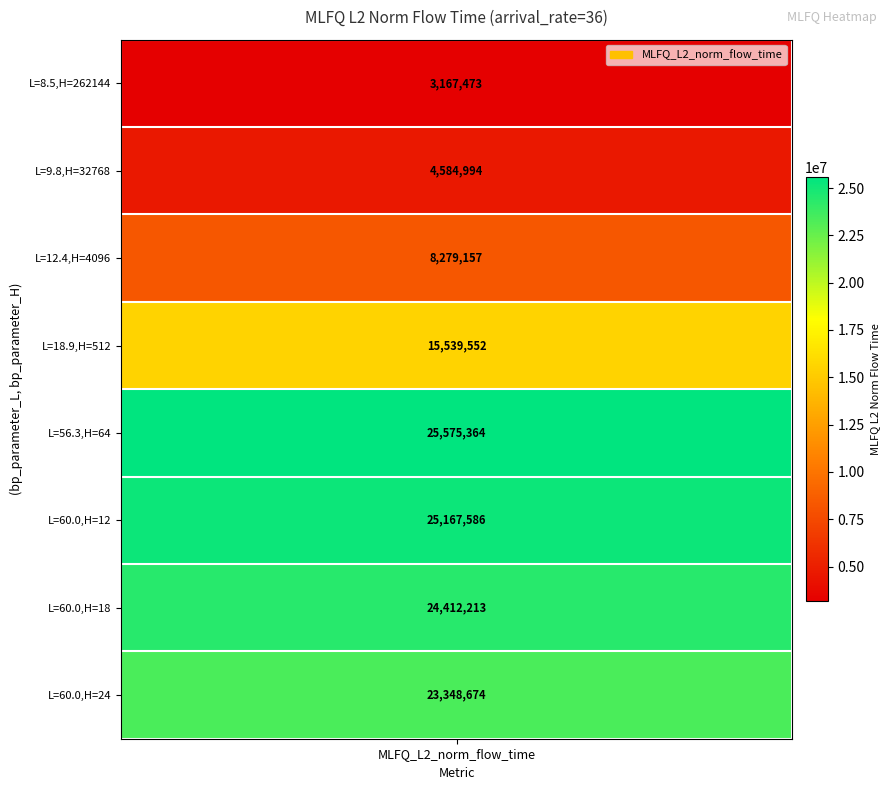

Rank the categories by labels_H value from highest to lowest.

0, 1, 2, 3, 4, 7, 6, 5